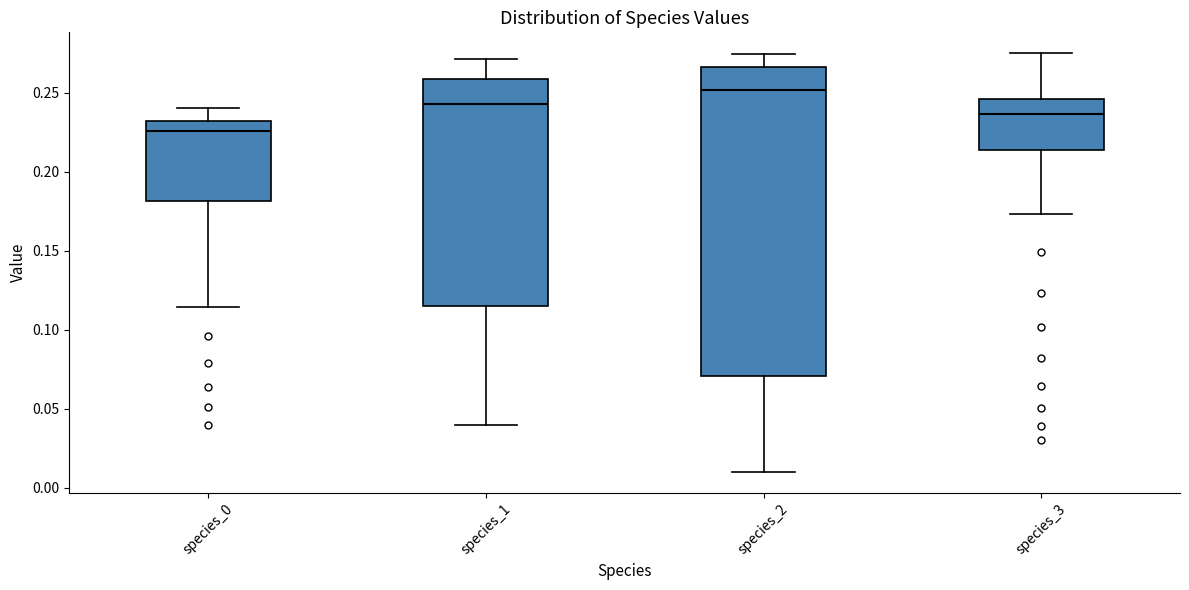

Where does the median line of the box for species_2 sit on the y-axis? The values are not printed on the chart, so give them approximately, as read against the axis.

0.250